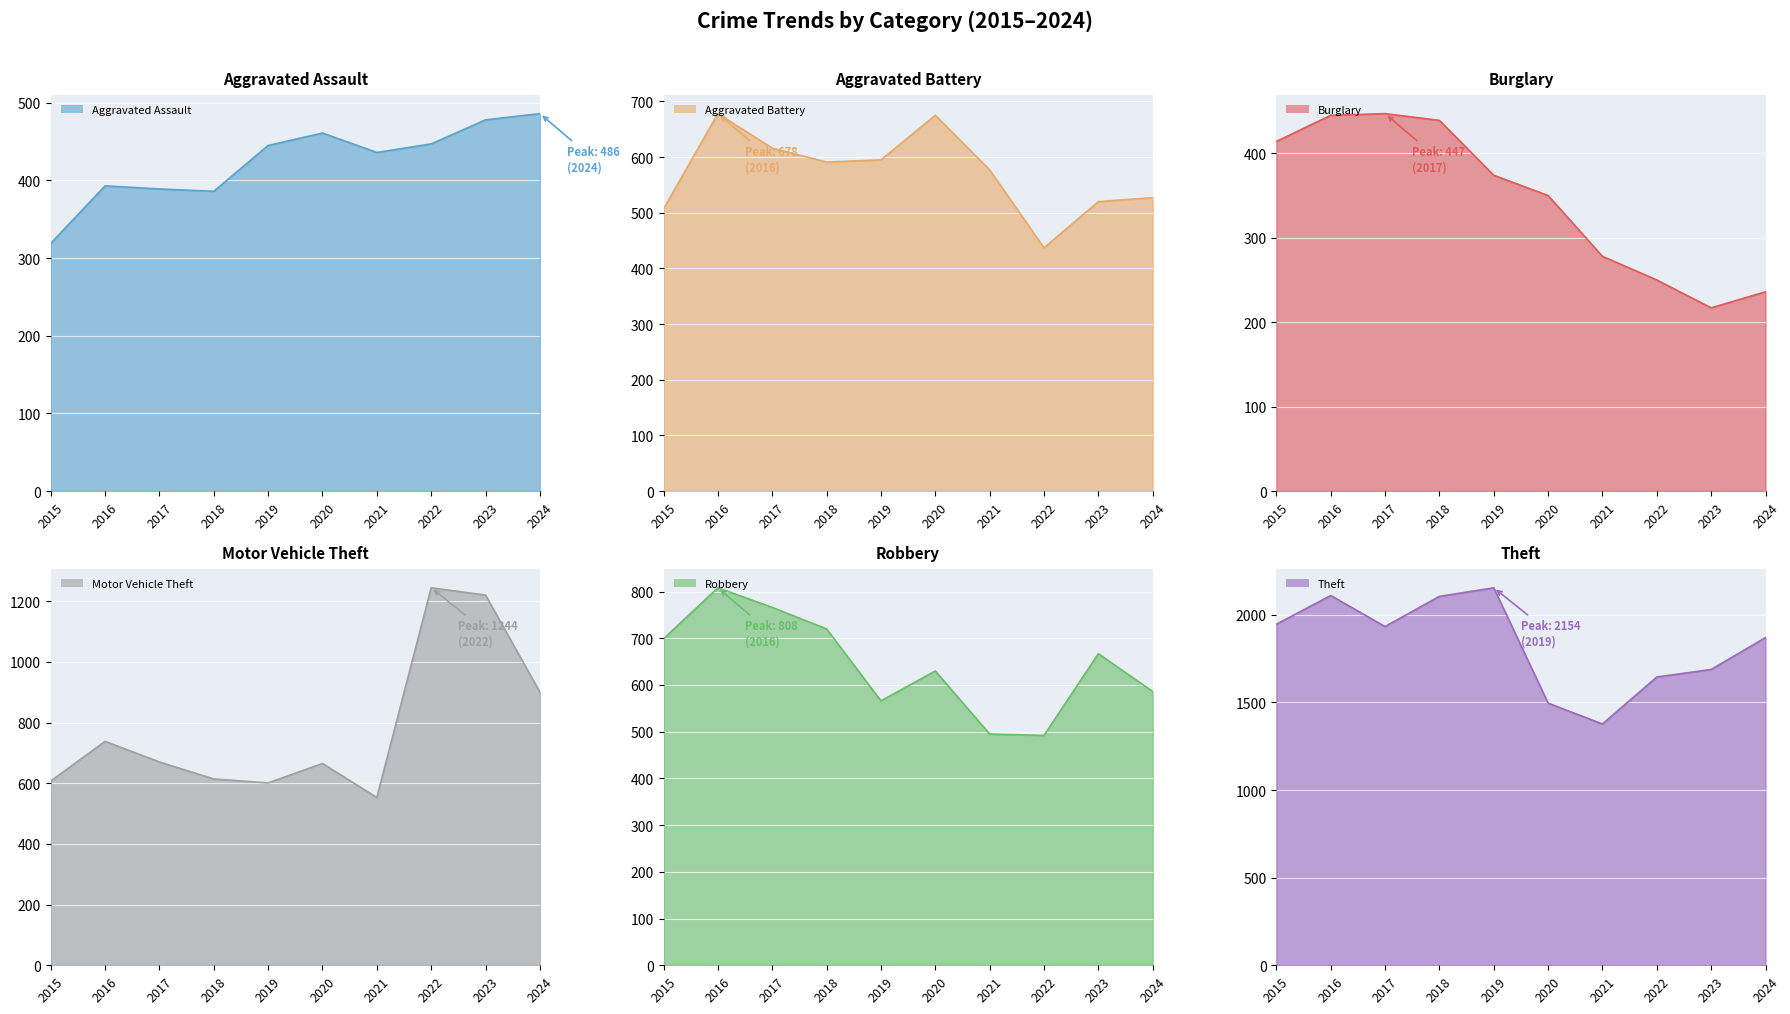

How many values in the Aggravated Assault series are below 445?

5